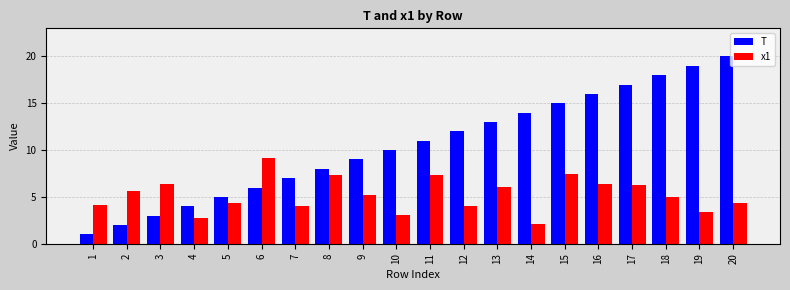

Which series has the largest total across all categories?

T